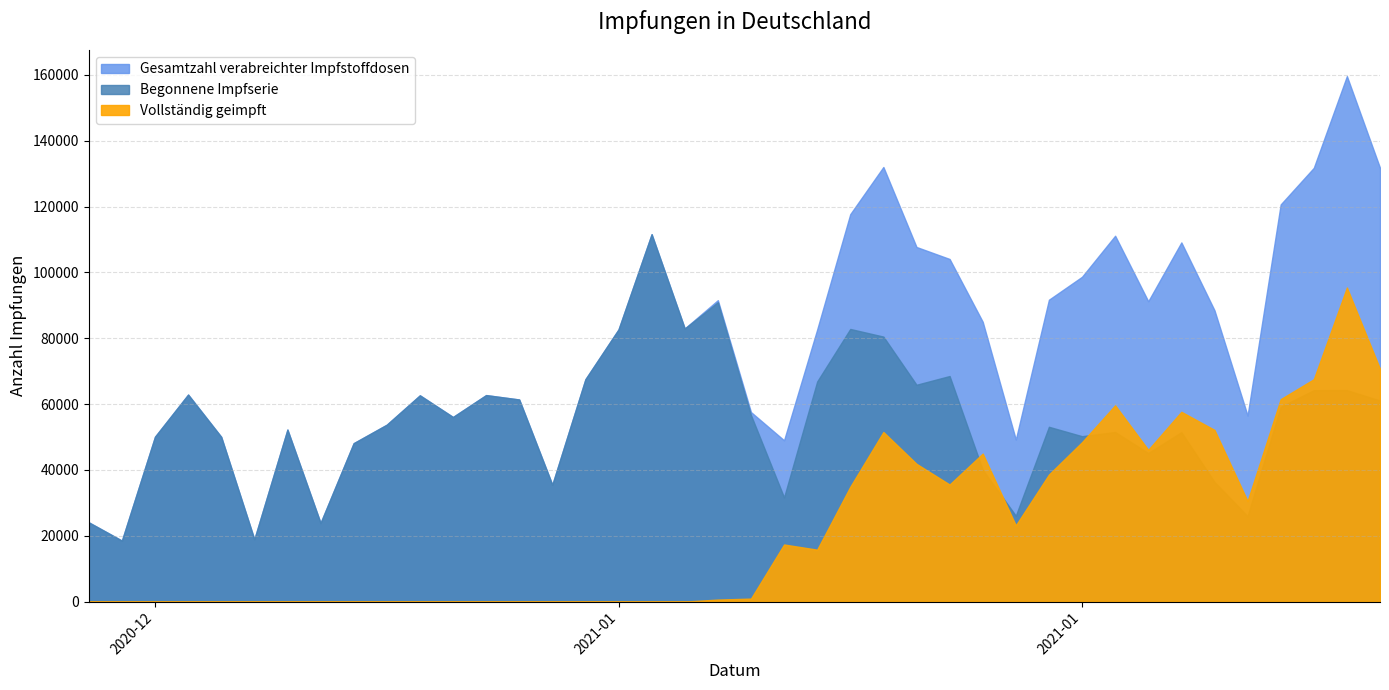

Where is the first local maximum for Vollständig geimpft?

2021-01-17